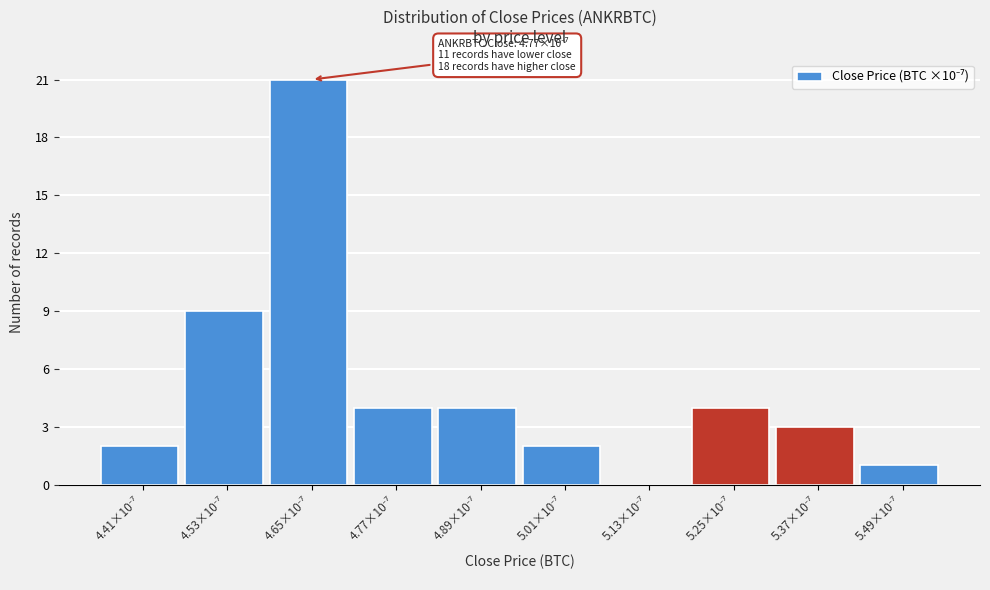

What is the greatest value displayed?

21